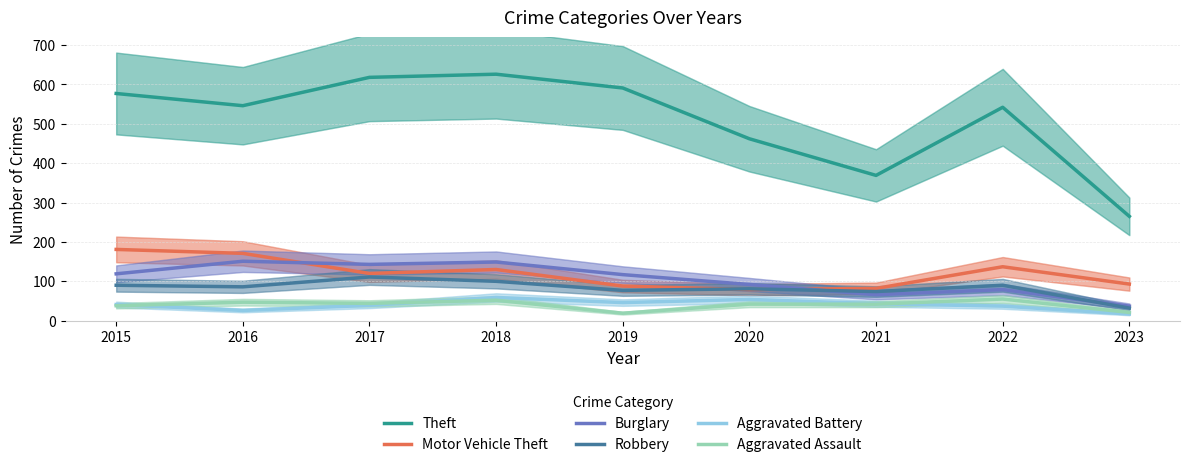

At which label is Aggravated Assault closest to 37?

2015